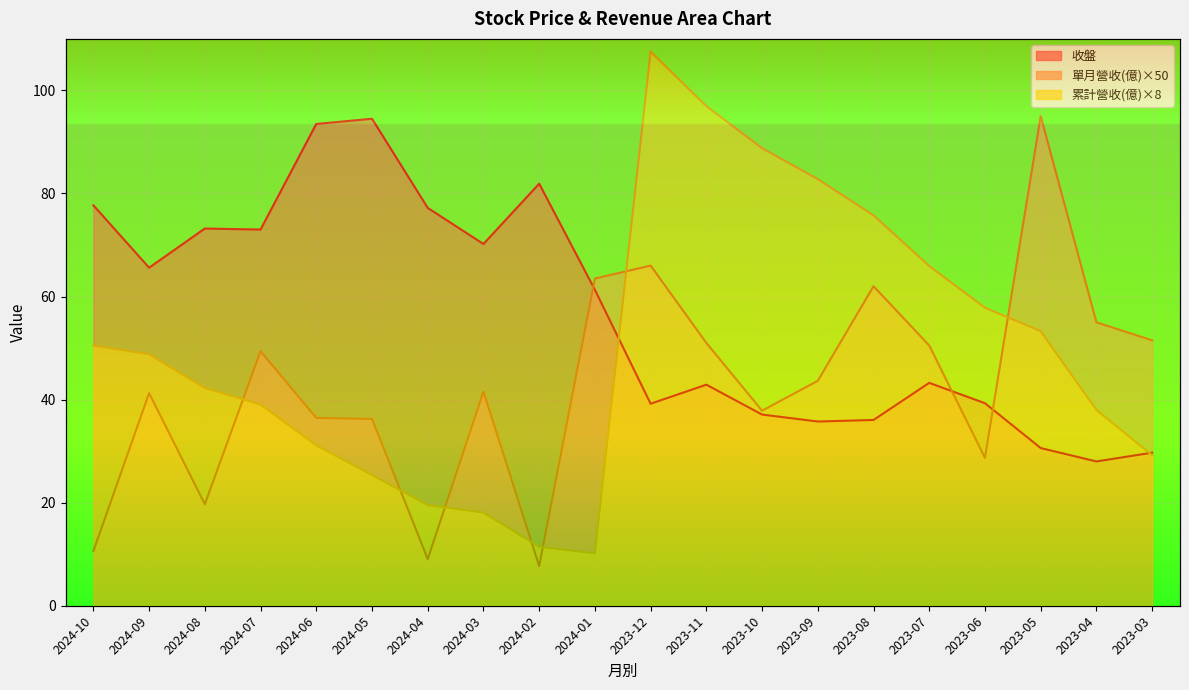

True or false: 累計營收 has more than 0 interior local peaks.

True